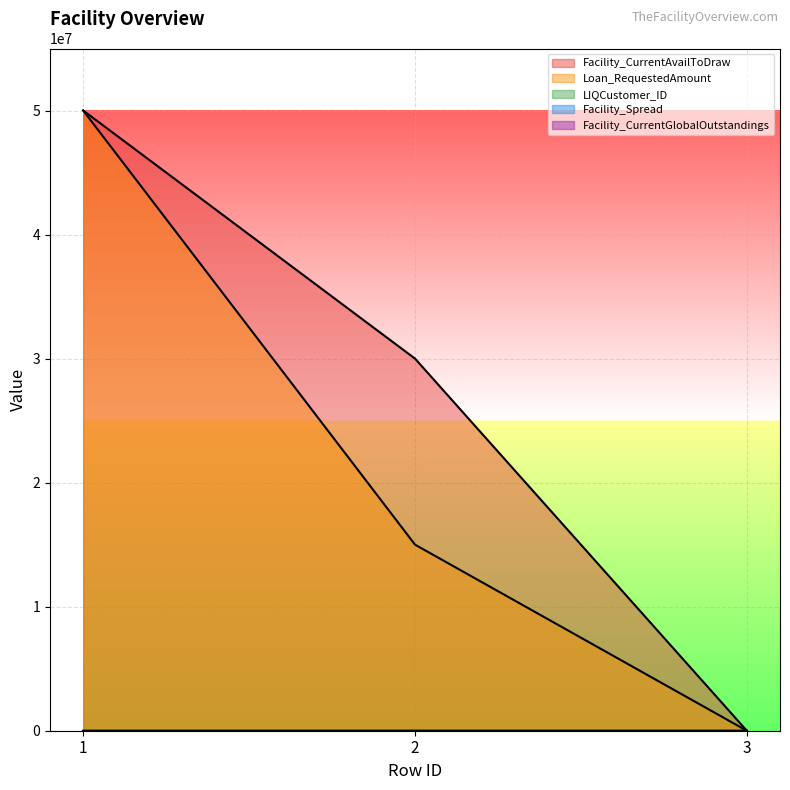

What is the value of the Facility_Spread point at the 1st from the left?

5